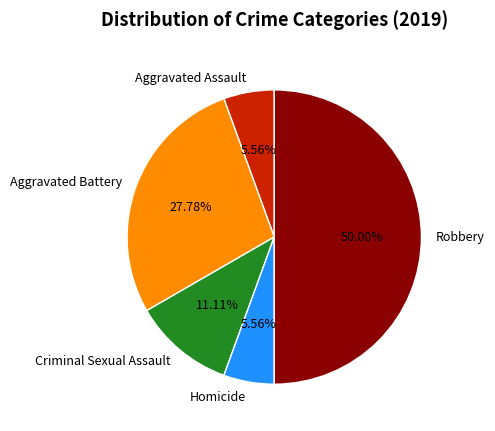

Is the sum of Robbery and Homicide greater than half?

Yes